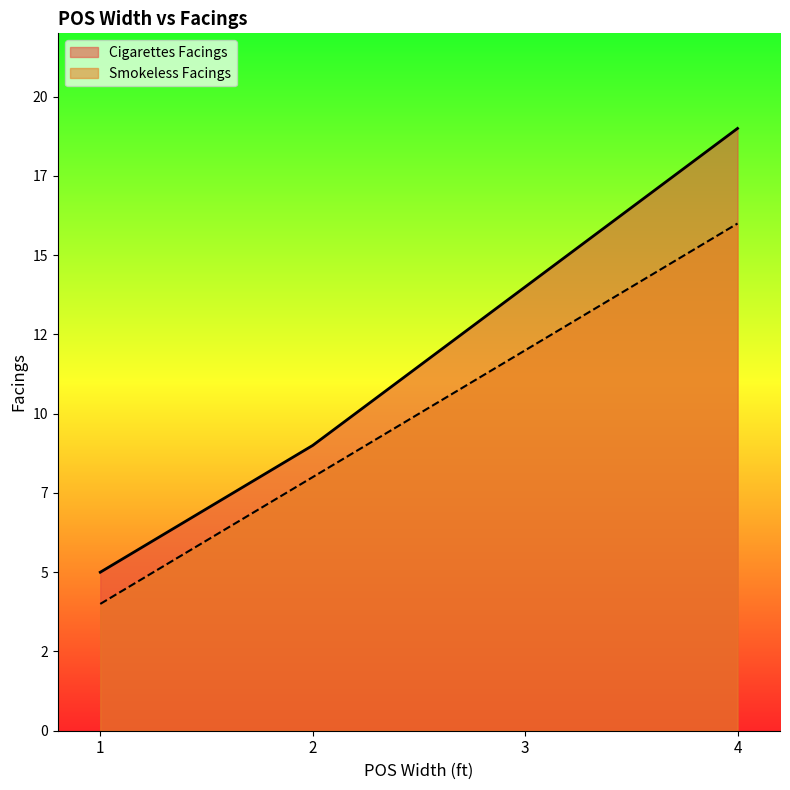

What is the value of the Smokeless Facings point at the 3rd from the left?

12